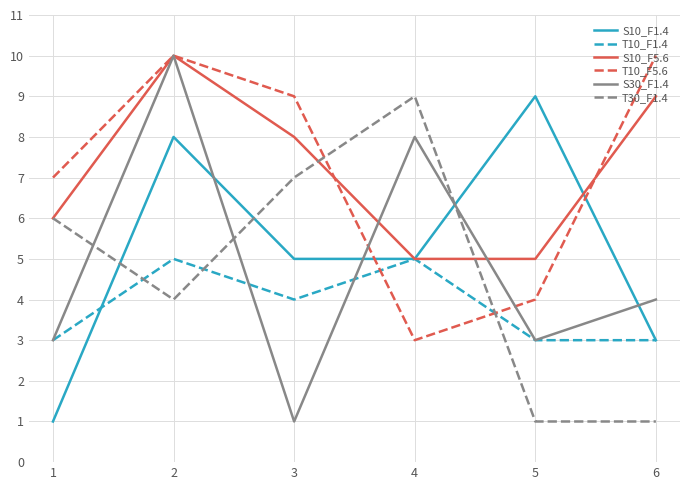

True or false: T10_F5.6 and S10_F1.4 intersect in this chart.

True